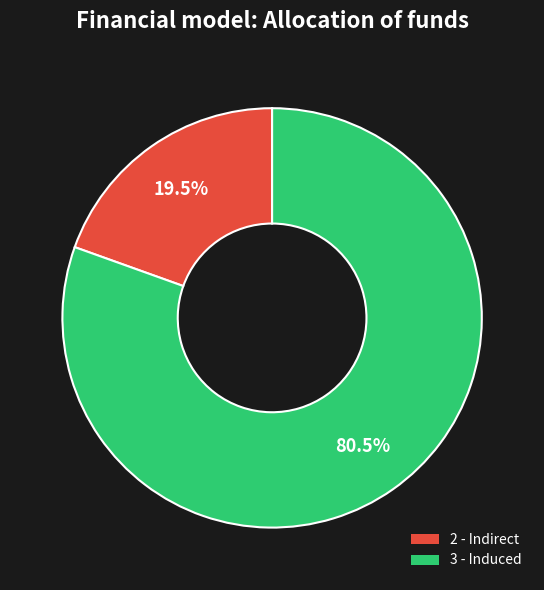

The 3 - Induced slice represents 86% of the pie. True or false?

False